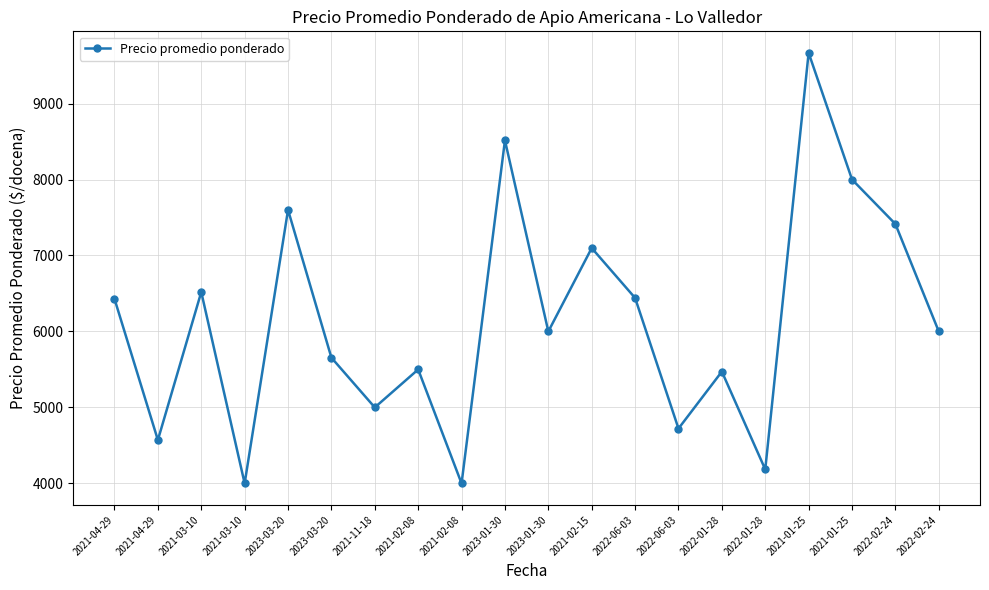

What is the minimum value shown in the chart?

4000